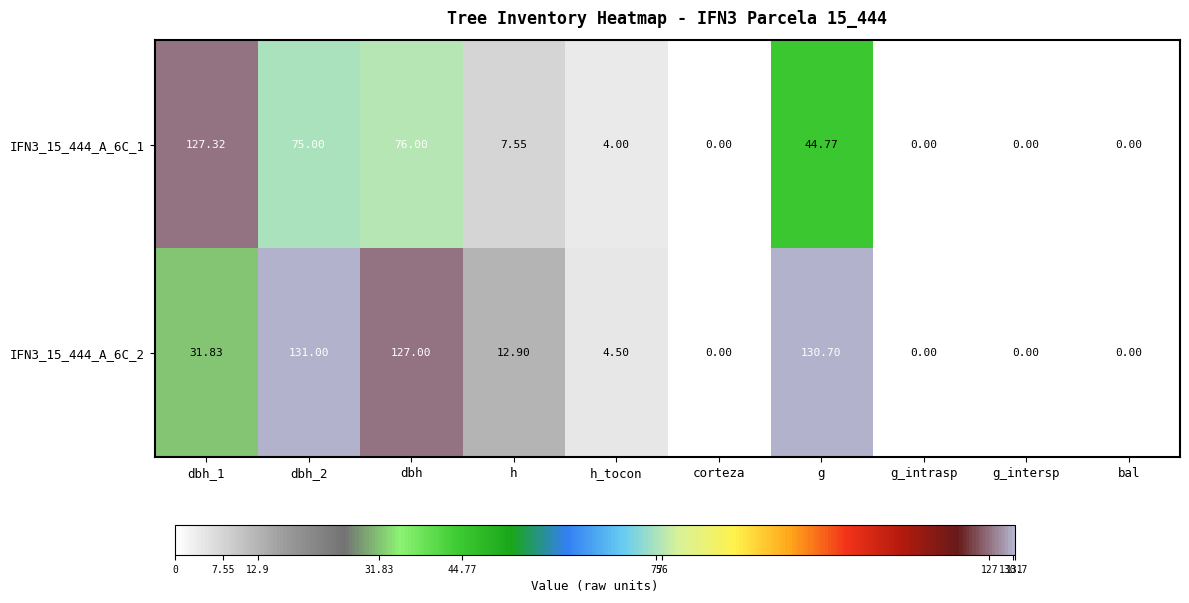

How many values in the IFN3_15_444_A_6C_1 series exceed 7?

5